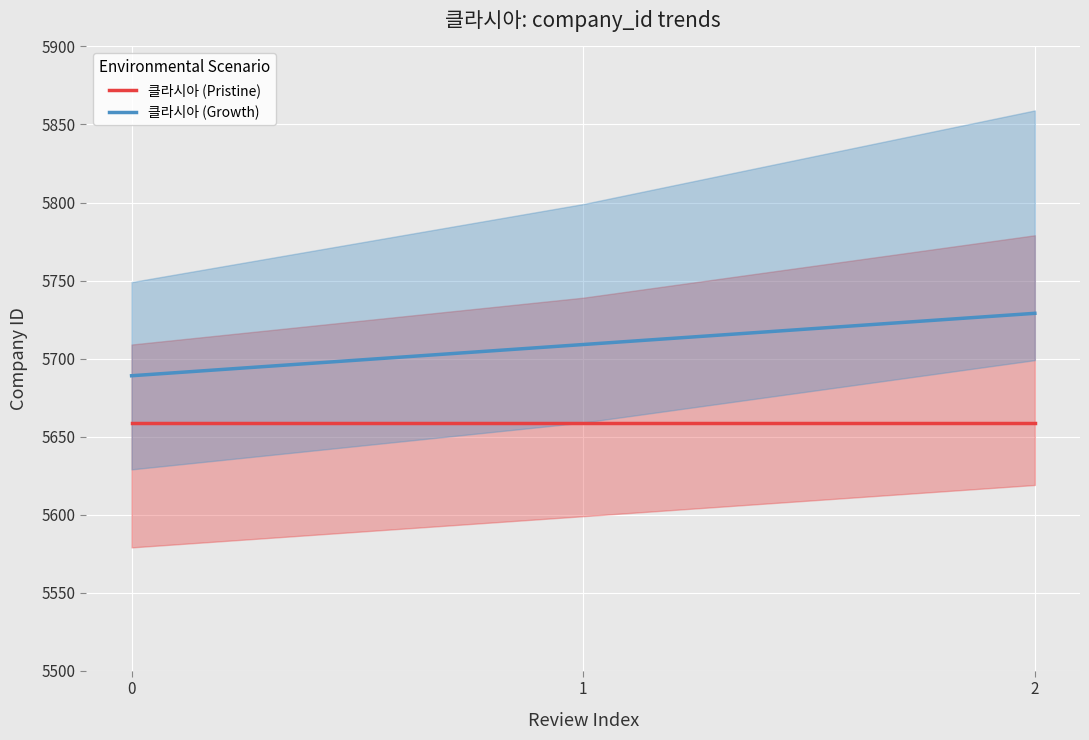

Read the 클라시아 (Pristine) value at 2.

5659